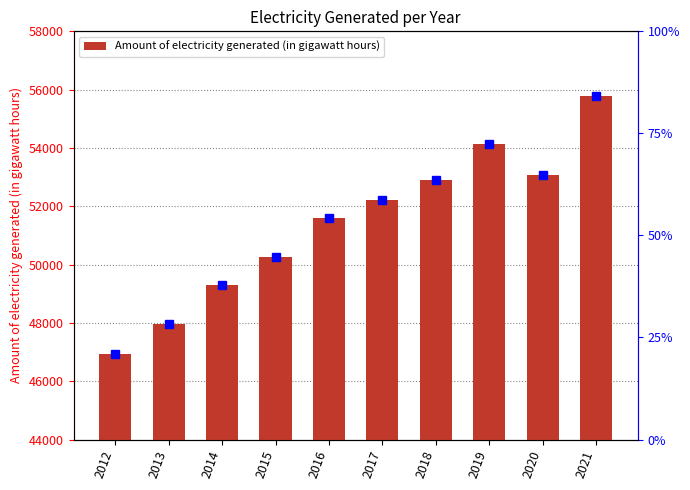

What is the value of the 7th bar from the left?

52904.6